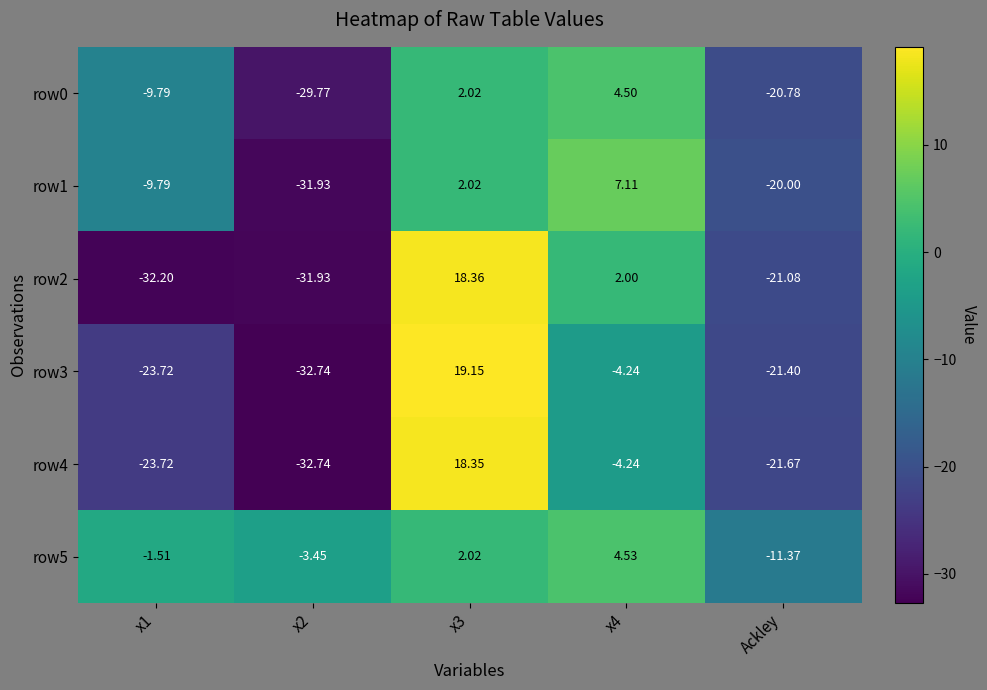

How many values in row4 are above zero?

1